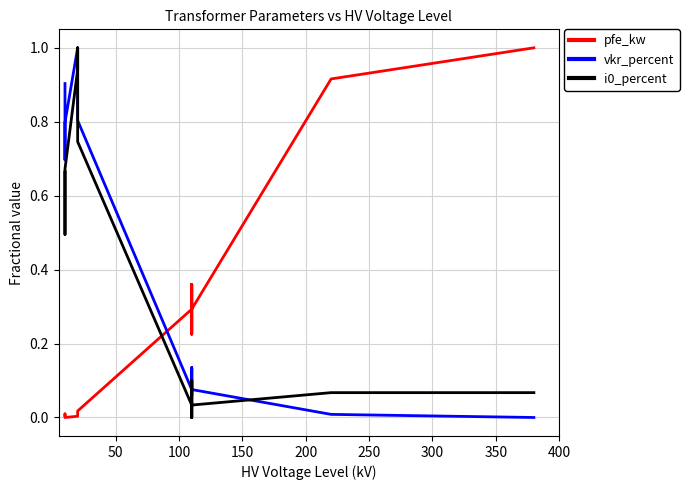

How many data points in i0_percent are above 0?

12